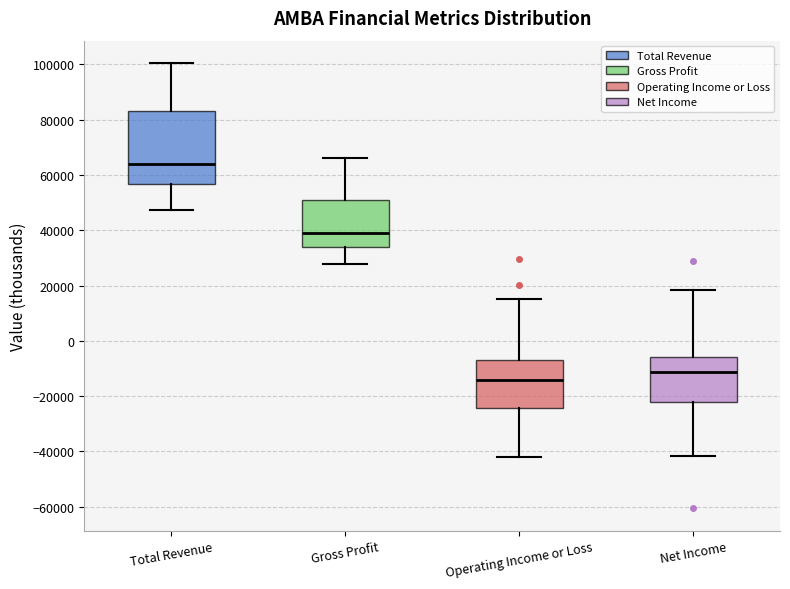

Reading left to right, transcribe this box plot: for each box, give where its median line is, the range the box spans, and where its two whiskers end, as read against the y-axis. The values are not printed on the chart, so give them approximately, as read against the axis.

Total Revenue: median 64000, box 56000 to 84000, whiskers 48000 to 100000
Gross Profit: median 40000, box 34000 to 50000, whiskers 28000 to 66000
Operating Income or Loss: median -14000, box -24000 to -6000, whiskers -42000 to 16000
Net Income: median -12000, box -22000 to -6000, whiskers -42000 to 18000